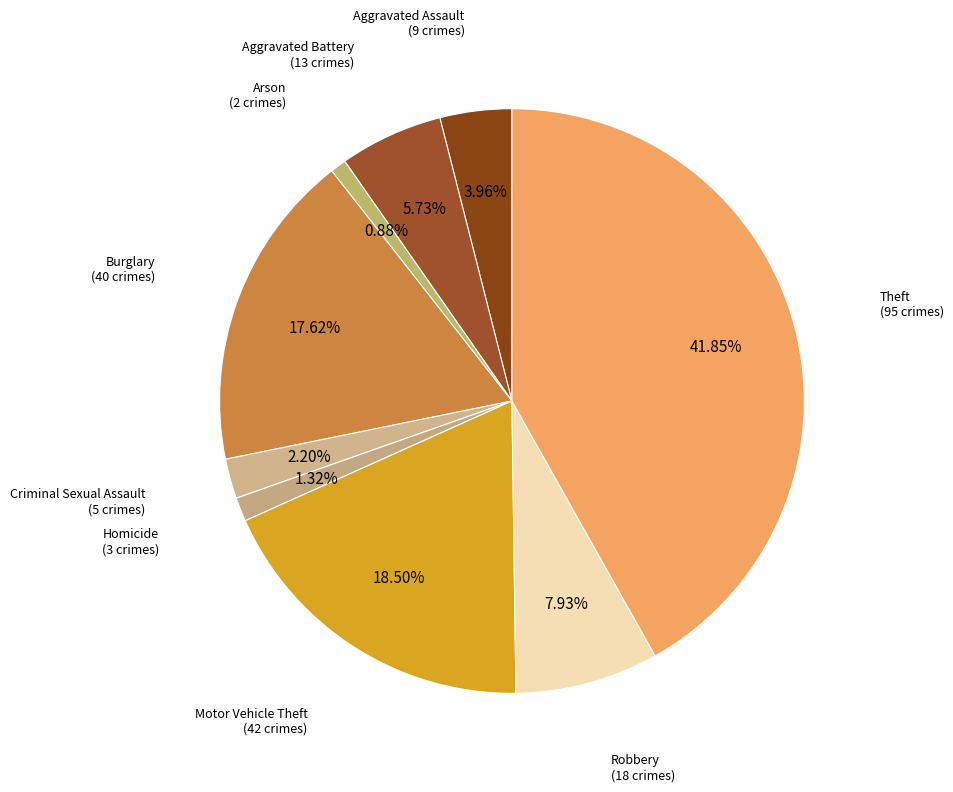

To the nearest percent, what is the average slice percentage?

11%